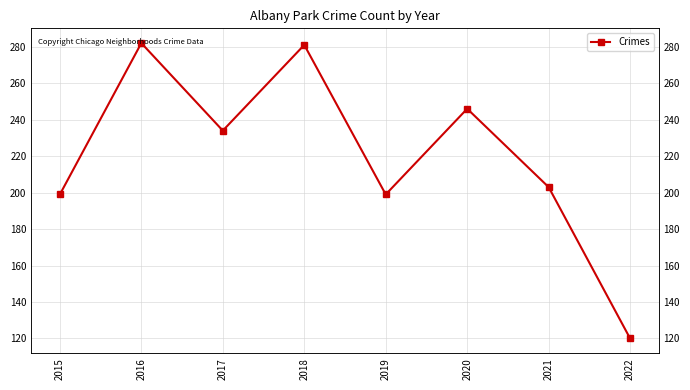

List the labels in order of value, smallest first.

2022, 2015, 2019, 2021, 2017, 2020, 2018, 2016